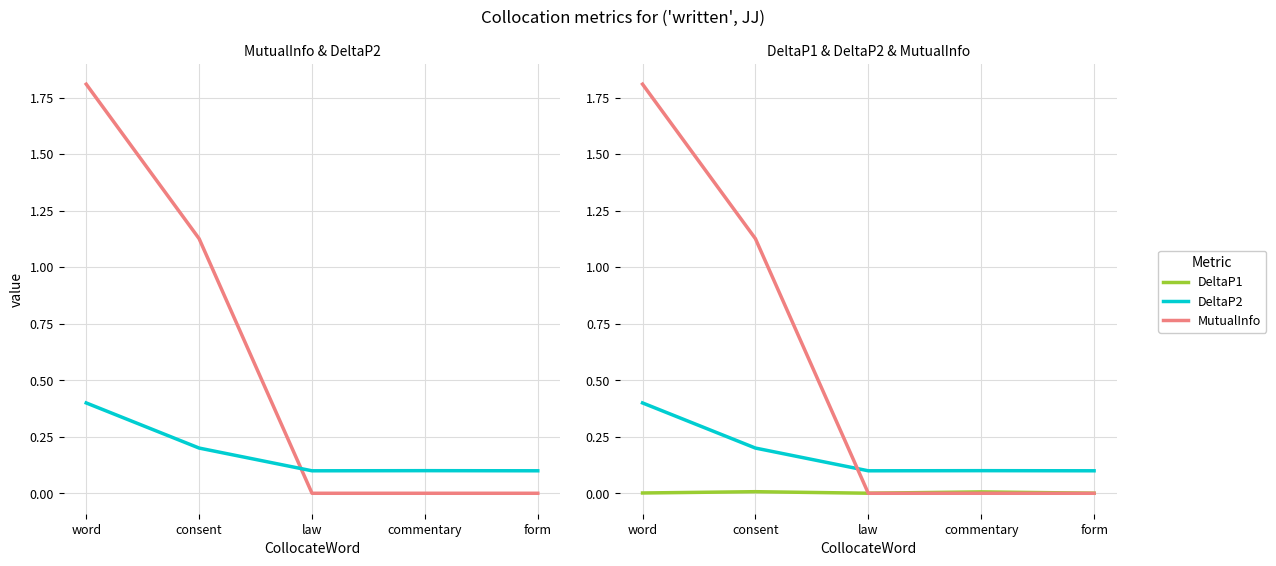

Rank the series at word from lowest to highest value.

DeltaP1, DeltaP2, MutualInfo